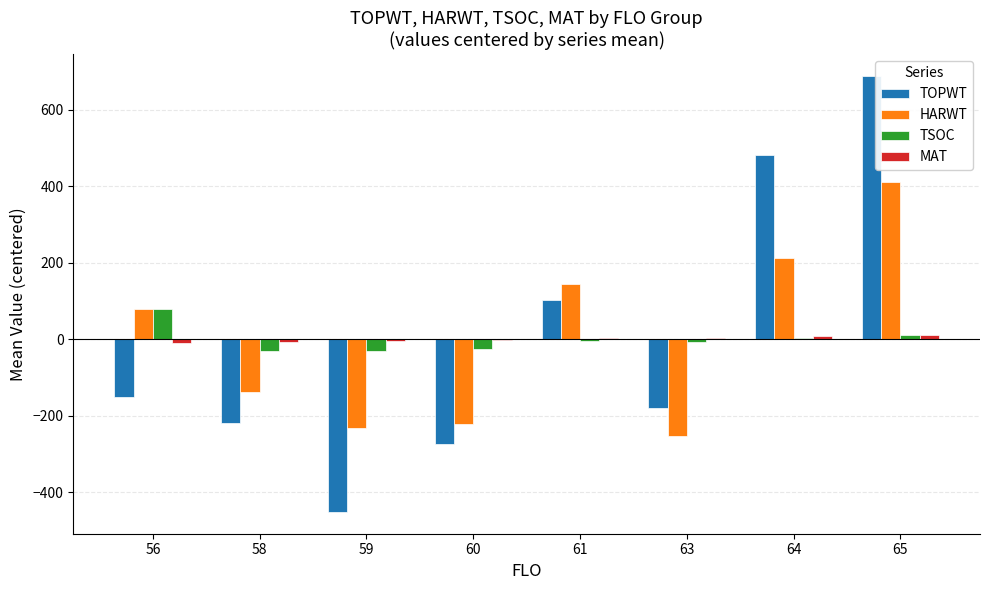

Which category has the highest value in the HARWT series?

65